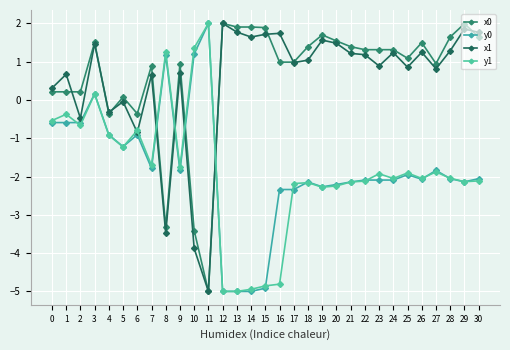

What is the highest value of the y1 series?

2.0